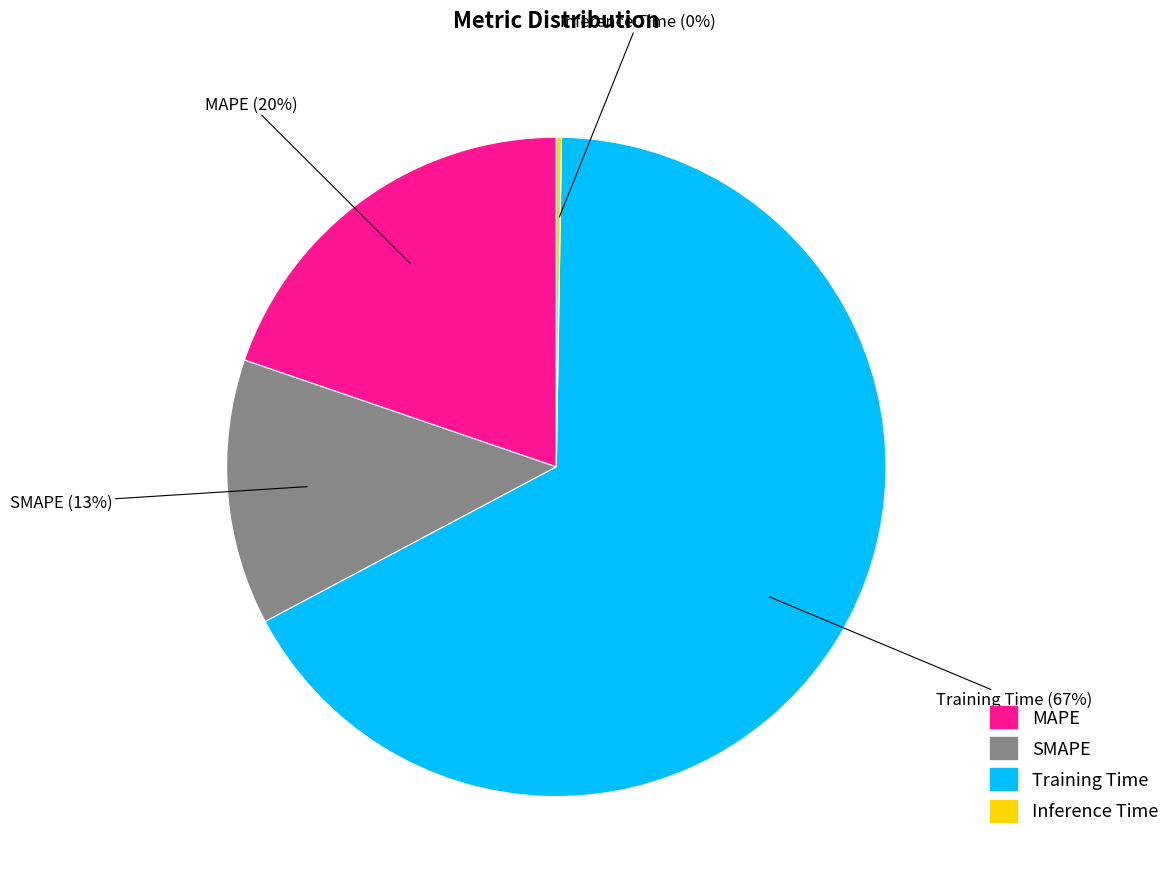

To the nearest percent, what is the average slice percentage?

25%